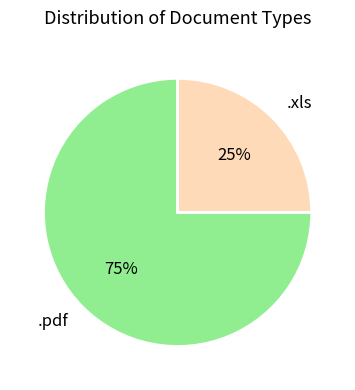

Which slice is the largest?

.pdf